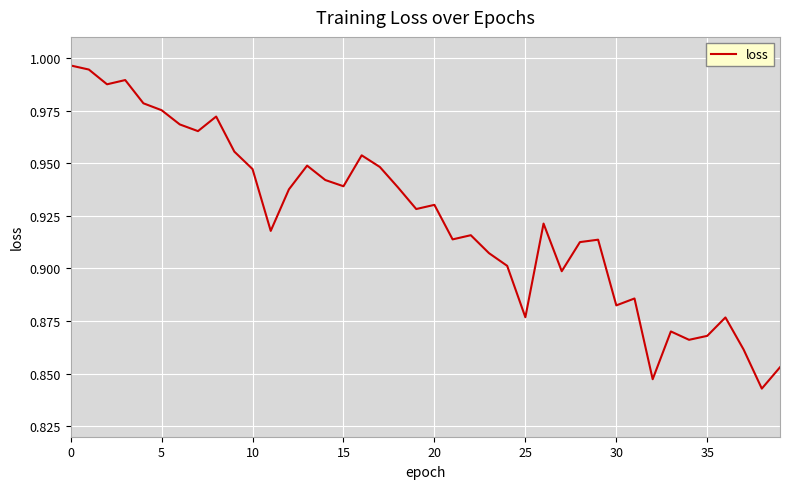

How many points are lower than both their immediate neighbors (excluding endpoints)?

12